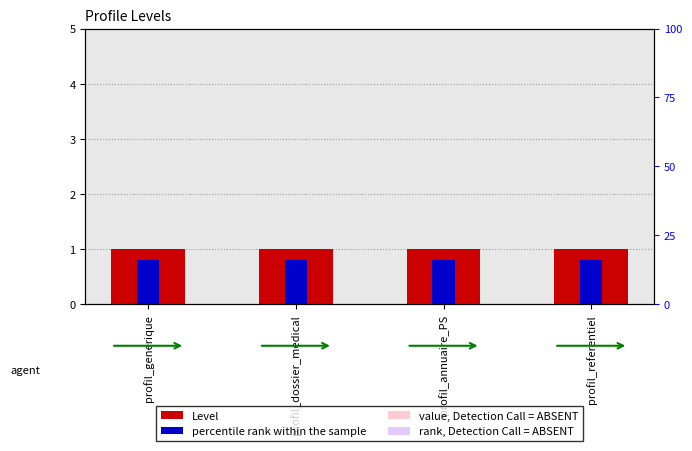

What is the value of the percentile rank within the sample bar at the 4th from the left?

0.8